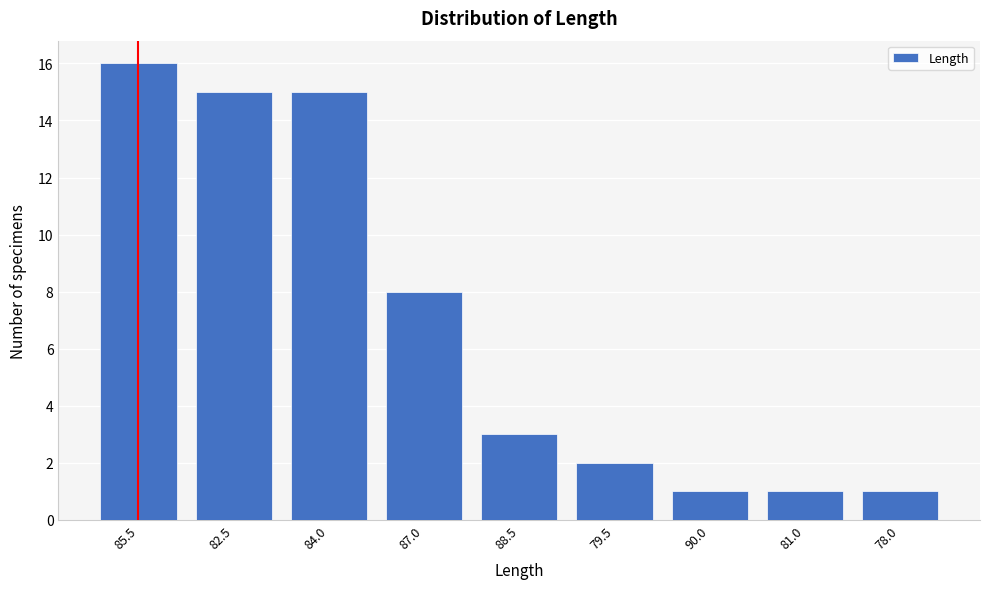

Reading right to left, what are all the values shown in this chart?

78.0=1	81.0=1	90.0=1	79.5=2	88.5=3	87.0=8	84.0=15	82.5=15	85.5=16